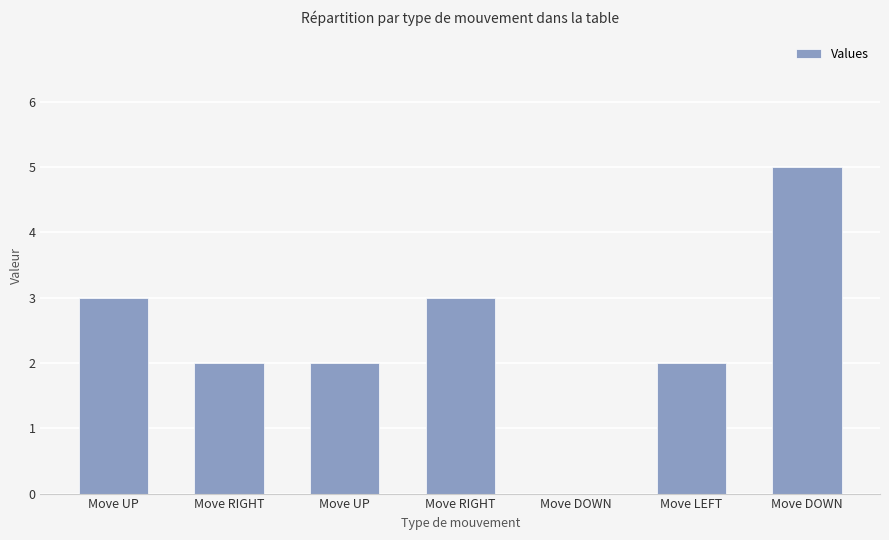

Are the bars grouped side by side (vs. stacked)?

No